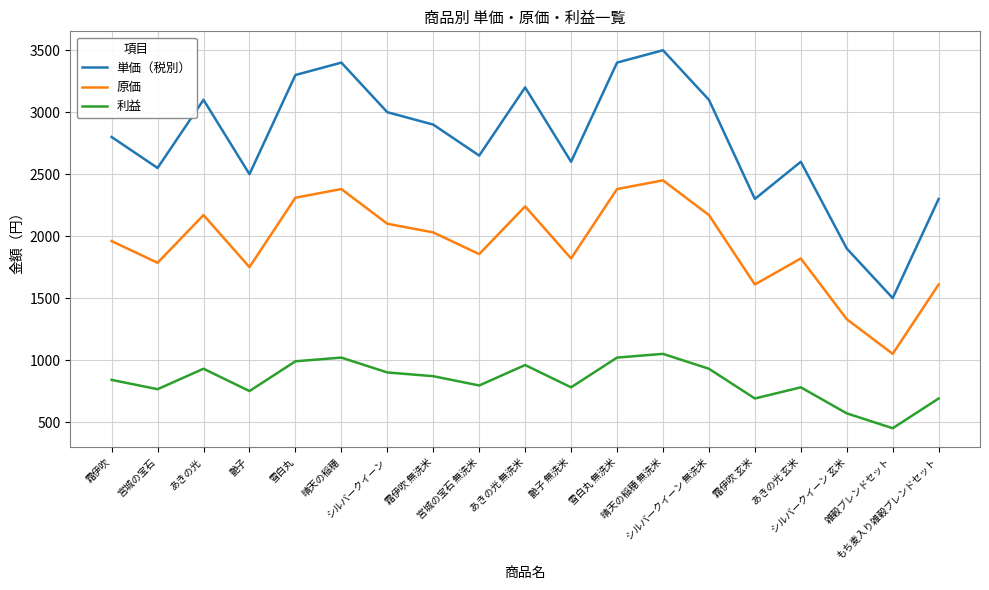

What position from the right is あきの光 玄米?

4